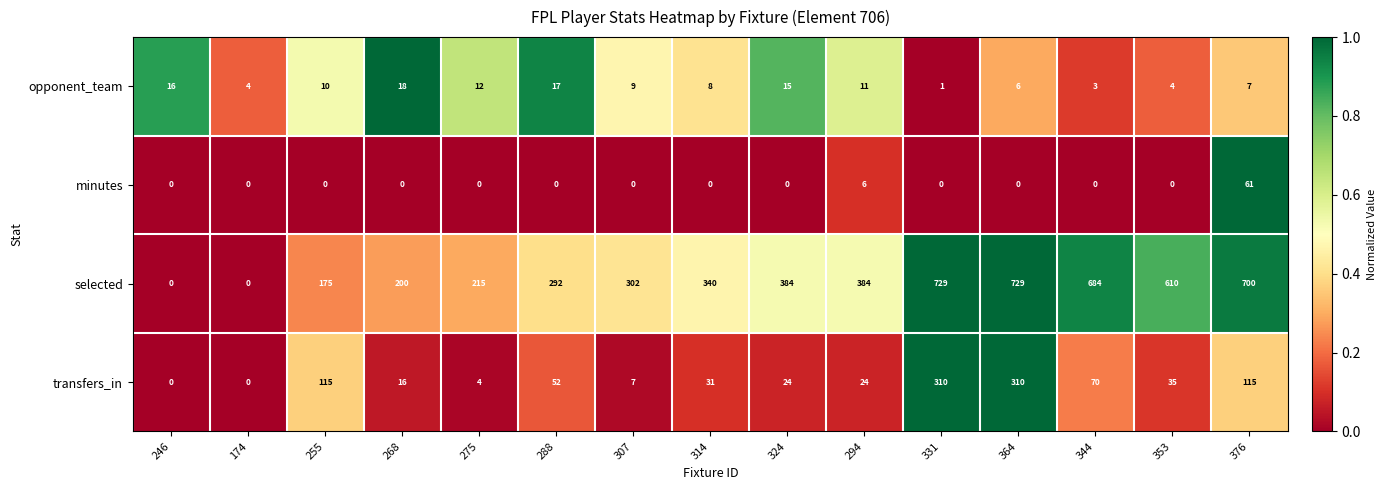

Is it true that selected equals 1181 at 344?

False